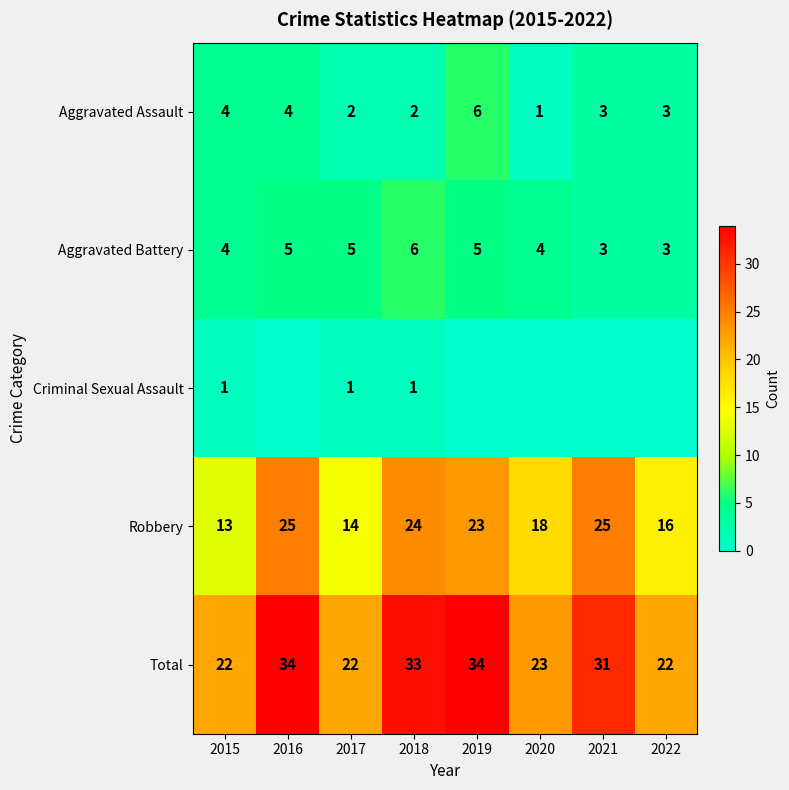

Is it true that Aggravated Assault equals 7 at 2015?

False